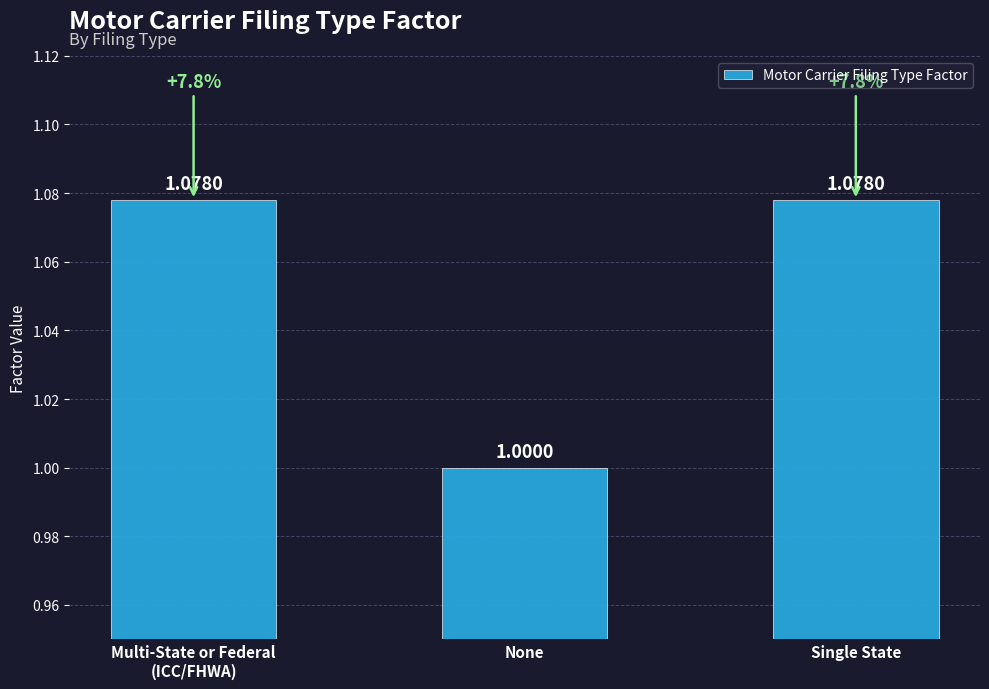

What is the label of the 2nd bar from the right?

None